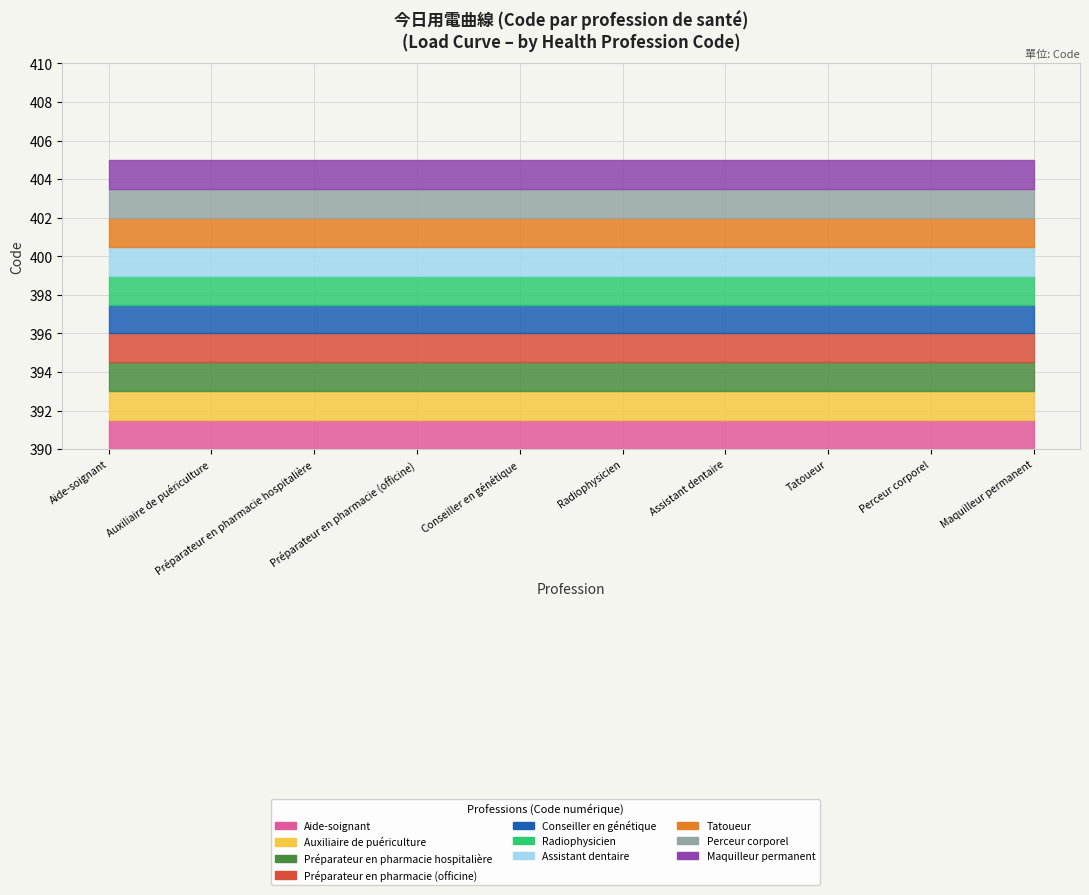

What is the ratio of the value at Préparateur en pharmacie hospitalière to the value at Assistant dentaire?

1.0